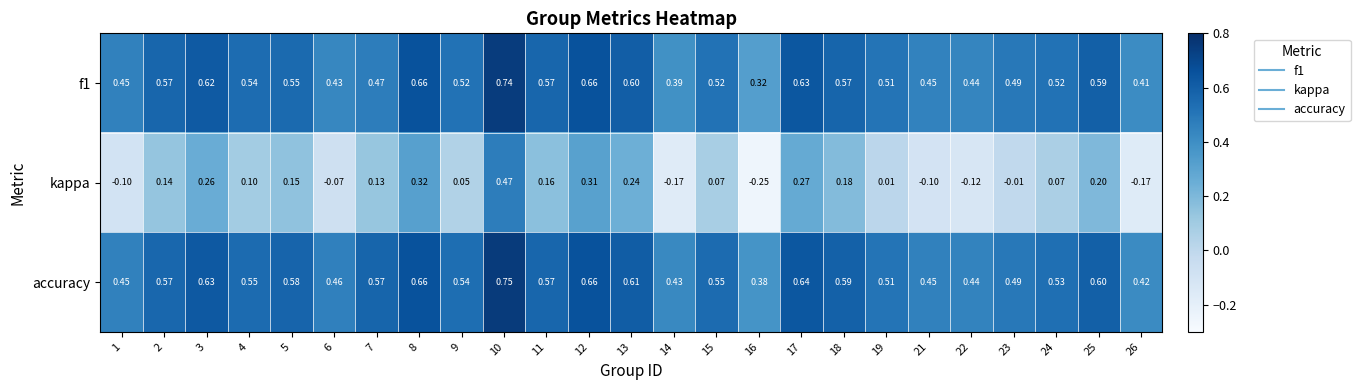

Which series has the widest spread of values?

kappa